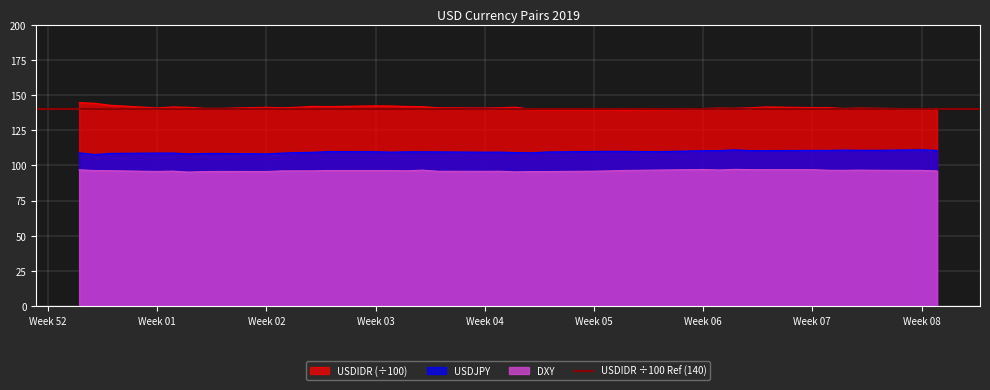

True or false: USDJPY and USDIDR intersect in this chart.

False